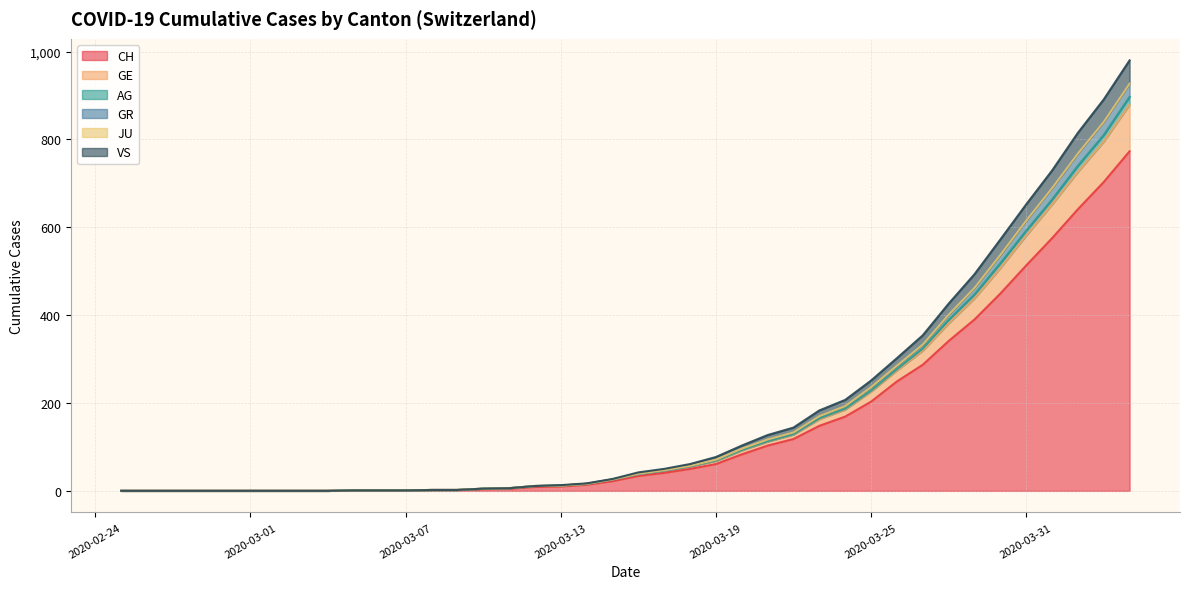

True or false: VS has more than 2 interior local peaks.

False